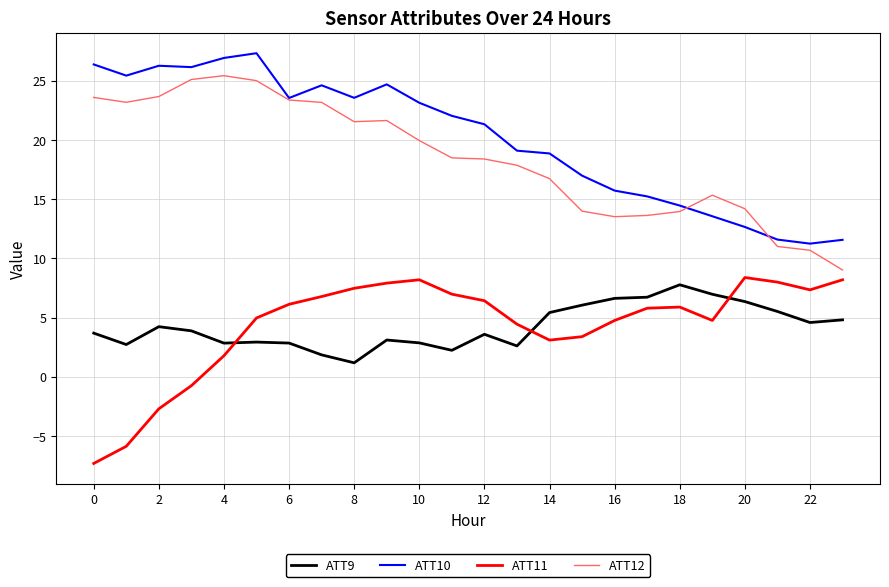

True or false: ATT11 has more than 1 points higher than both neighbors.

True